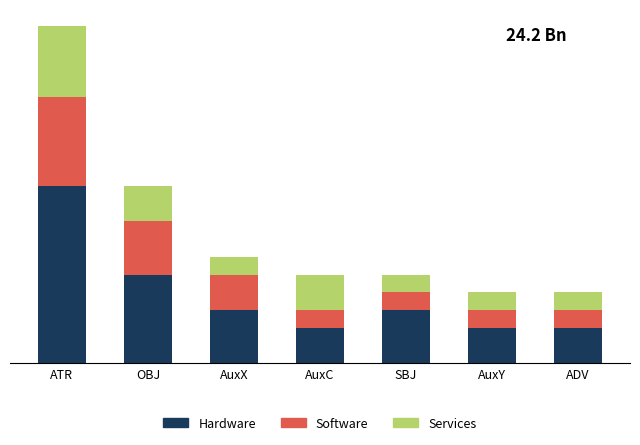

At AuxX, list the series in order from largest to smallest.

Hardware, Software, Services